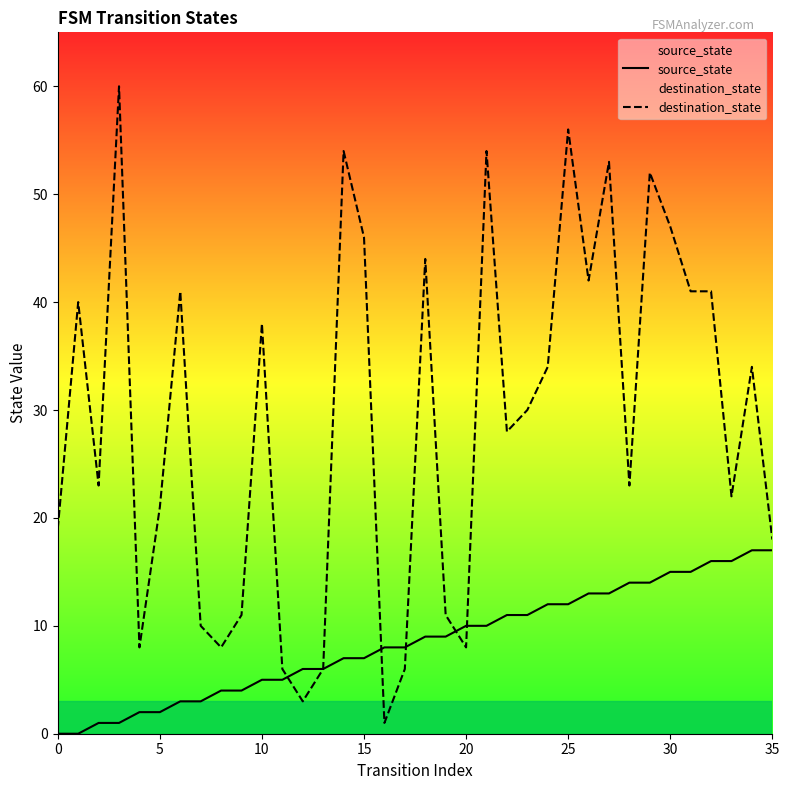

What is the total value across all series at 23?

41